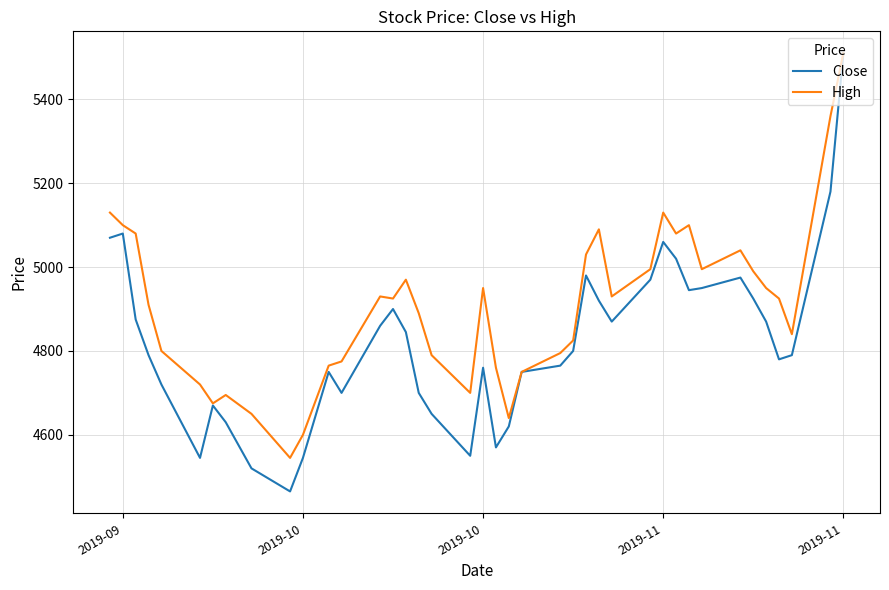

In Close, how many points are higher than both neighbors (excluding endpoints)?

8